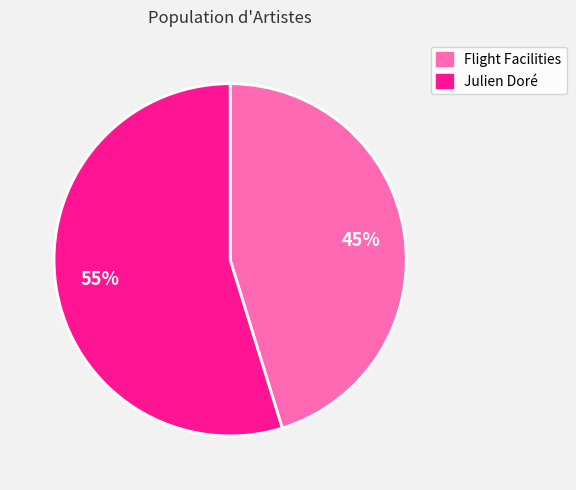

What is the largest slice in the pie chart?

Julien Doré